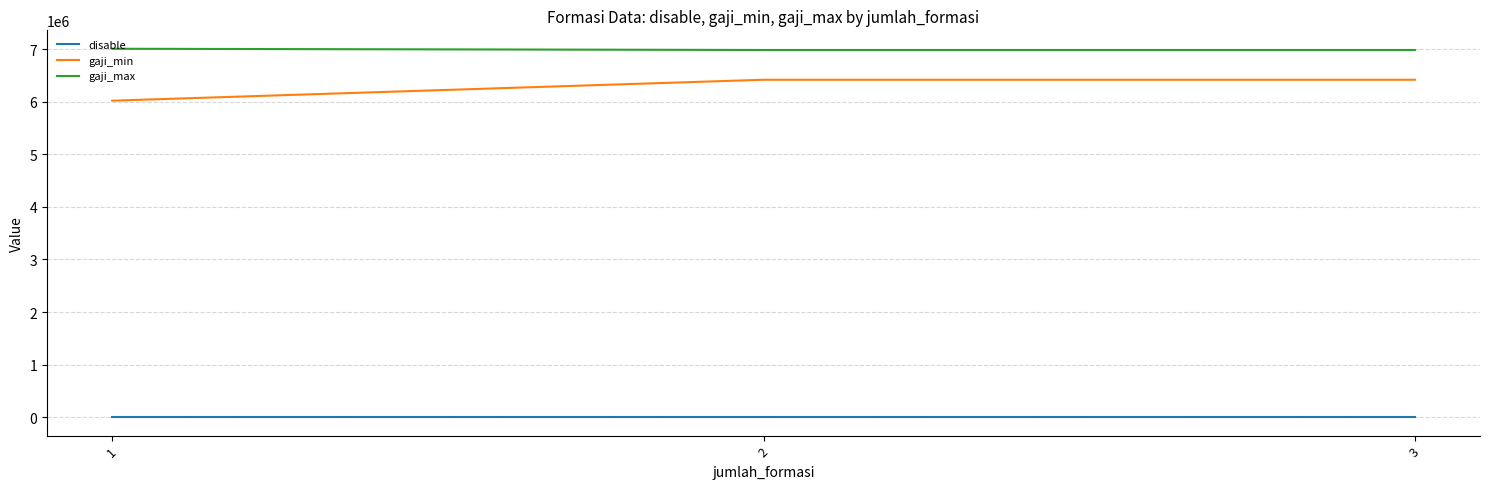

Is it true that gaji_min equals 6020800 at 1?

True